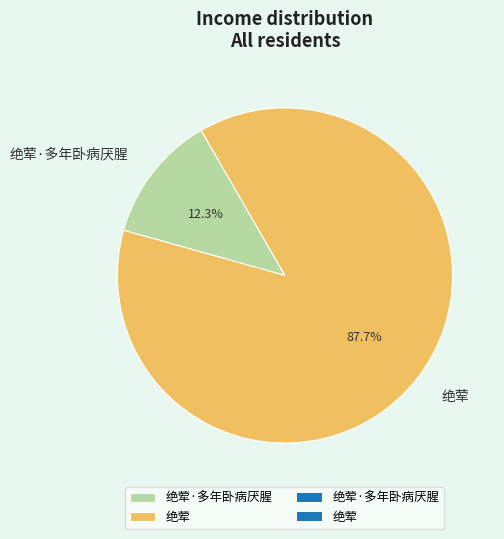

To the nearest percent, what is the combined percentage of 绝荤 and 绝荤·多年卧病厌腥?

100%